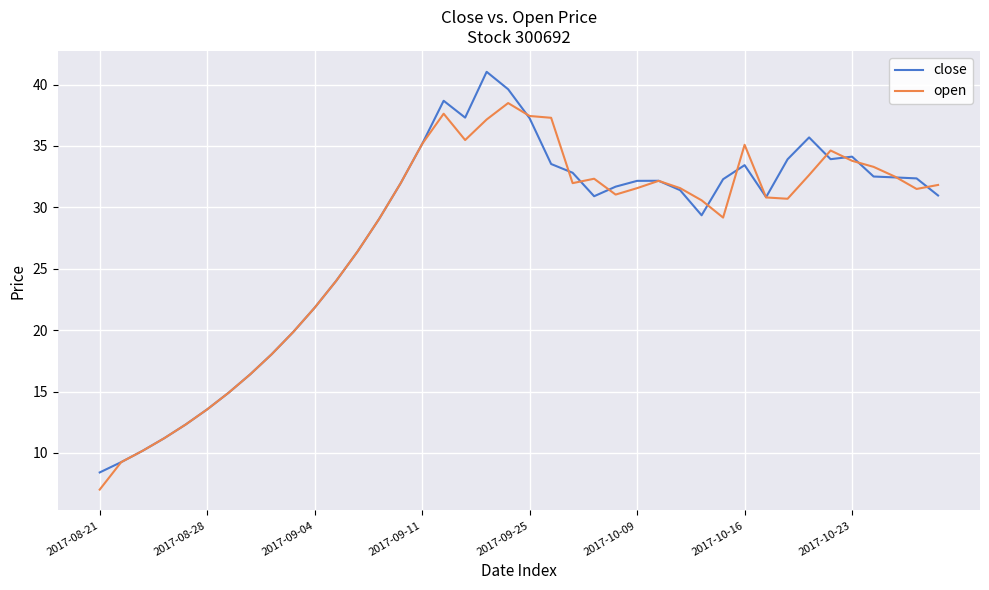

List the series in order of their peak value, lowest first.

open, close